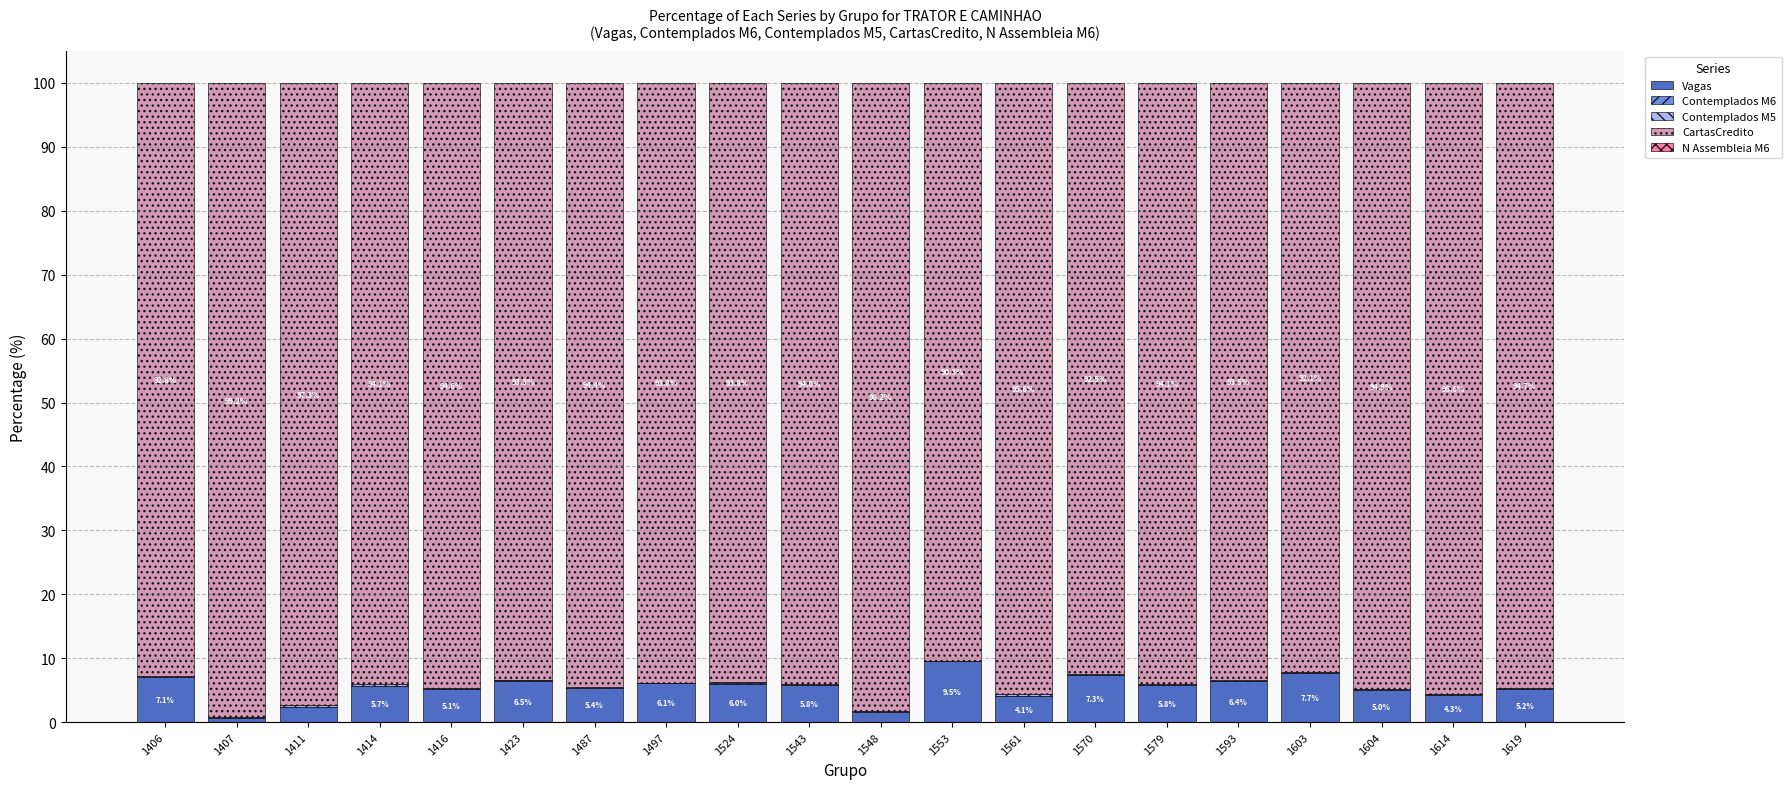

Is it true that Vagas equals 6.0 at 1524?

True